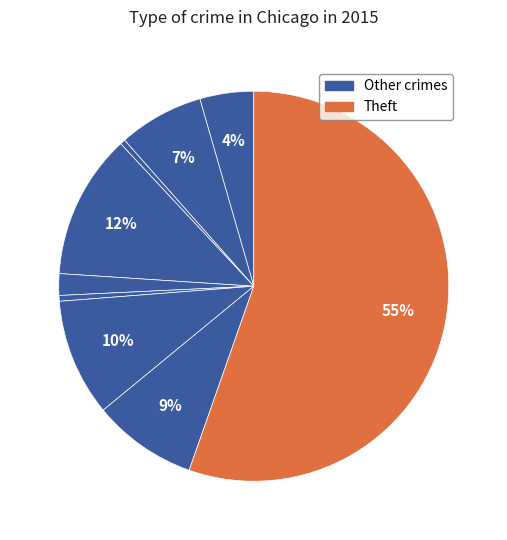

How many slices are in this pie chart?

9